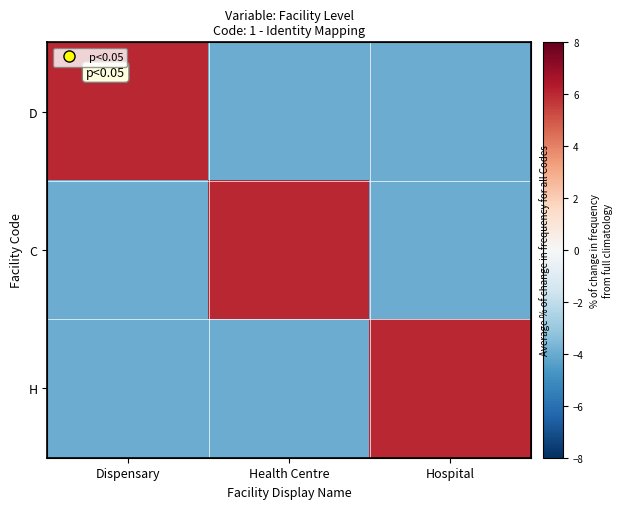

At how many categories does at least one series exceed 4?

3